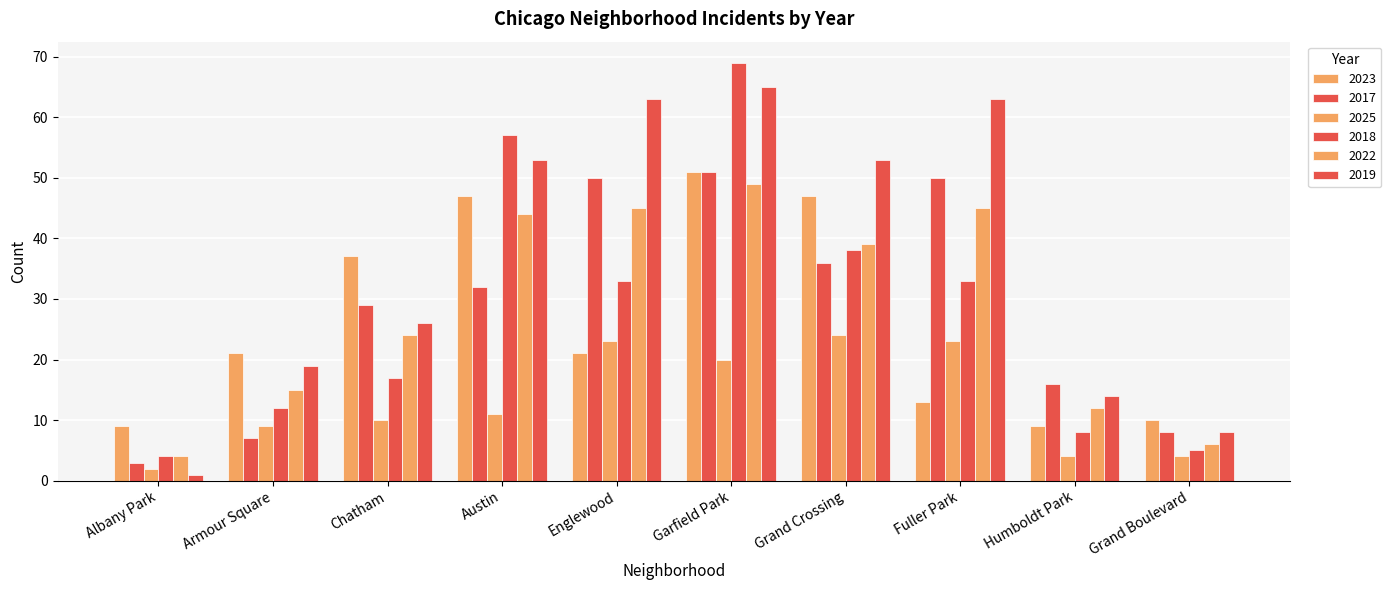

How many categories are shown in the chart?

10